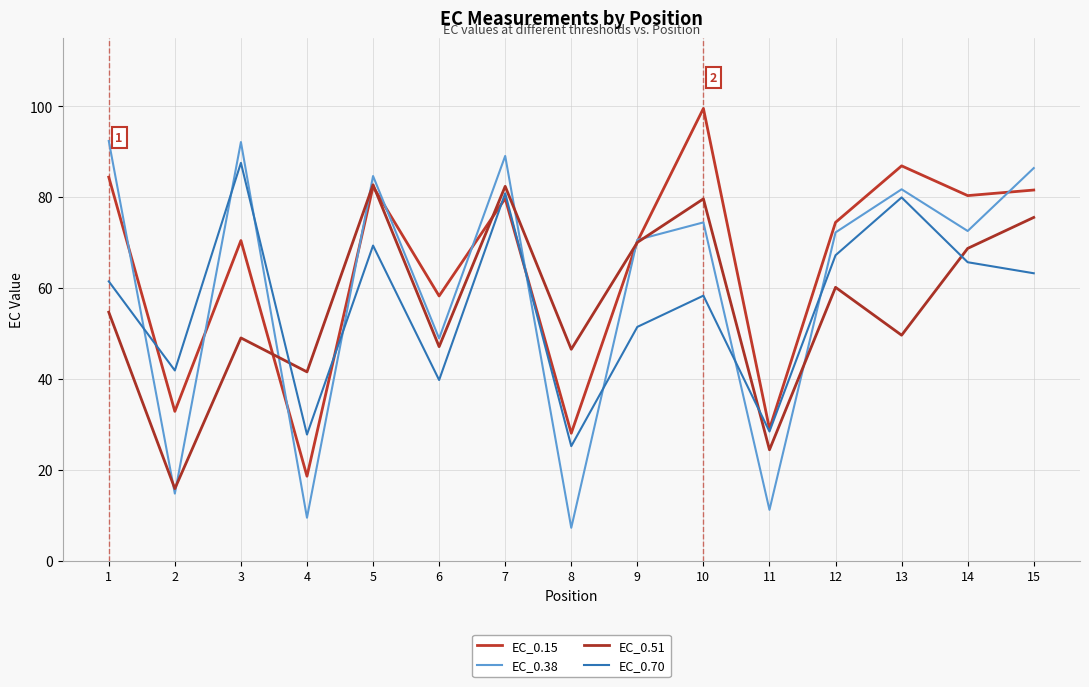

What is the sum of the EC_0.15 values at 11 and 7?

108.7